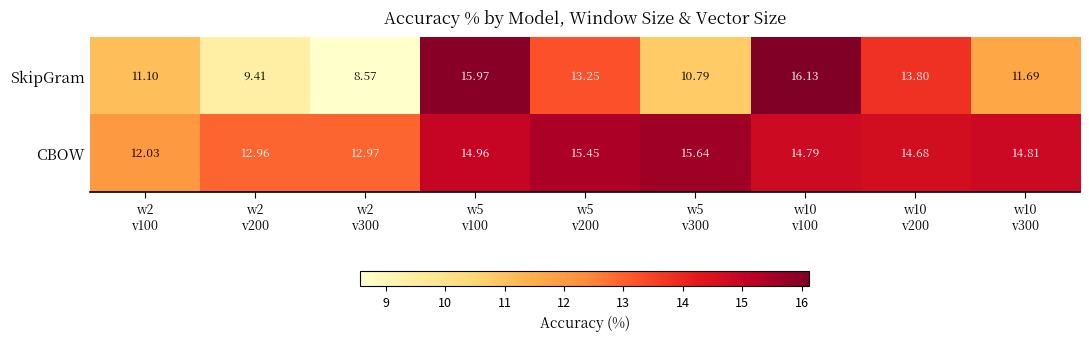

Which series has the widest spread of values?

SkipGram